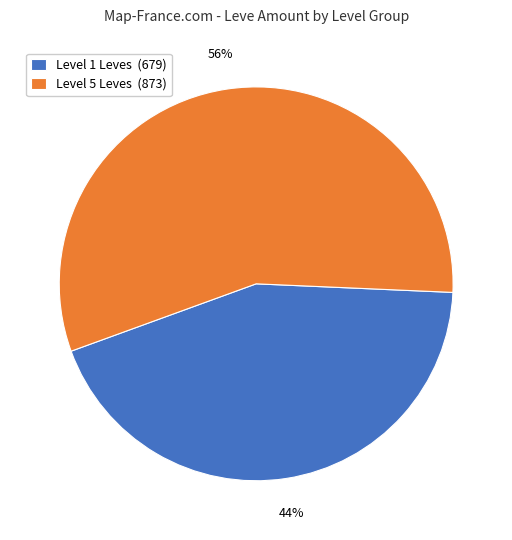

Is there any slice that represents more than half of the pie?

Yes